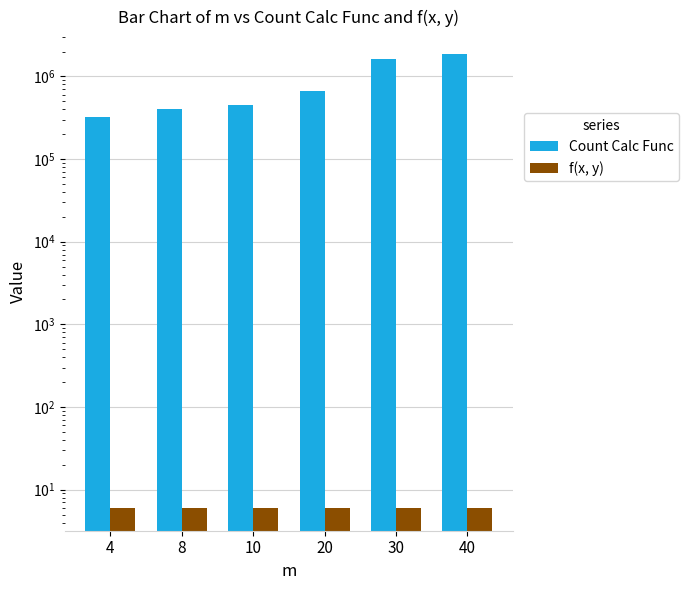

Between 8 and 30, which is larger?

30